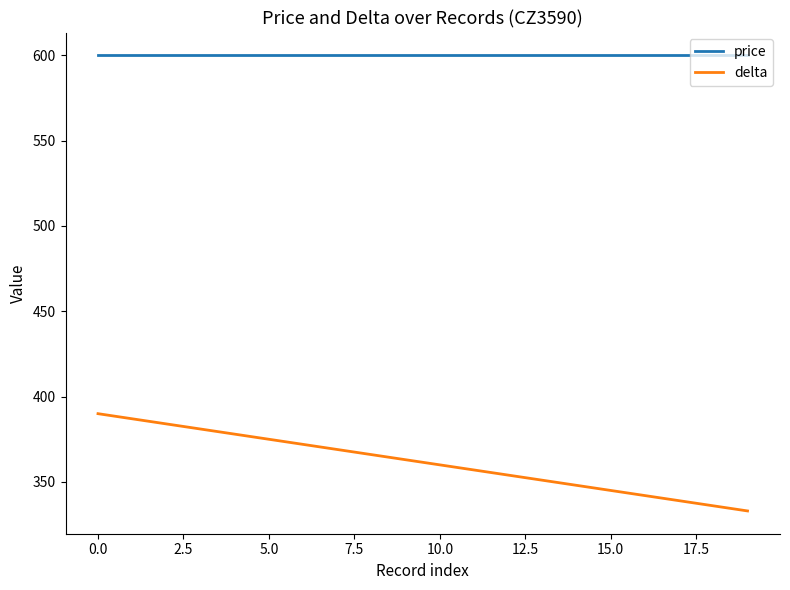

Rank the series by their average value, from highest to lowest.

price, delta